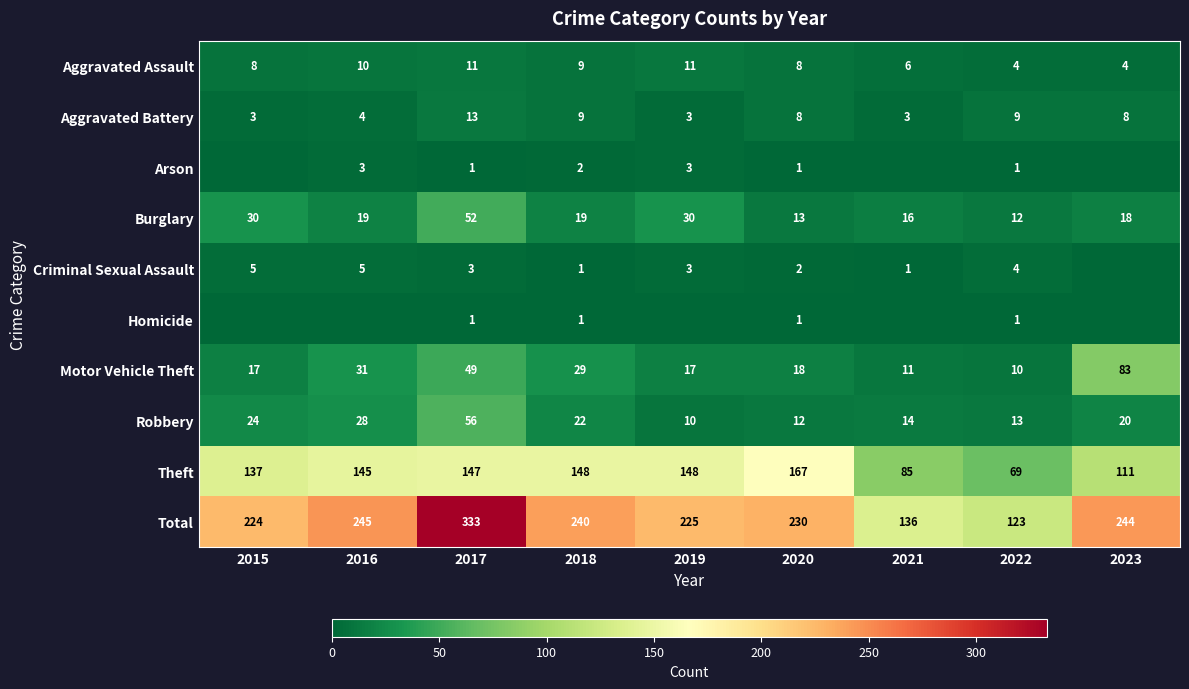

At which category is the sum across all series the highest?

2017